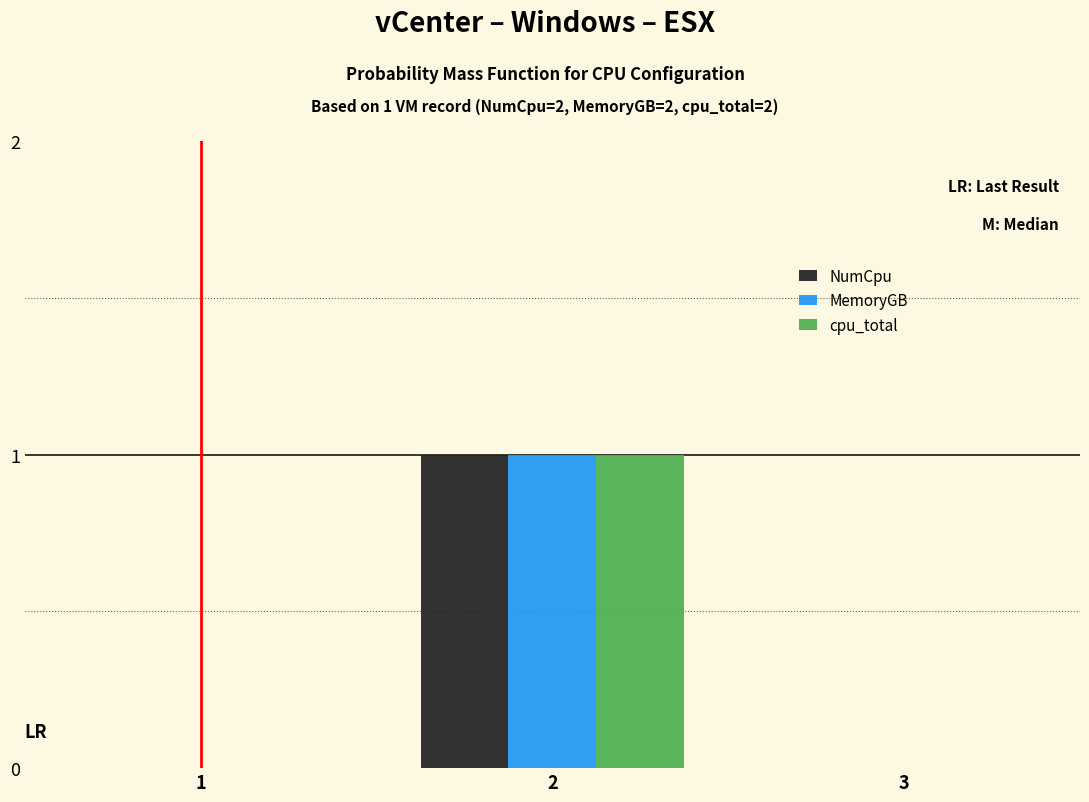

Reading right to left, transcribe all the data shown in this chart.

NumCpu: 3=0	2=1	1=0
MemoryGB: 3=0	2=1	1=0
cpu_total: 3=0	2=1	1=0